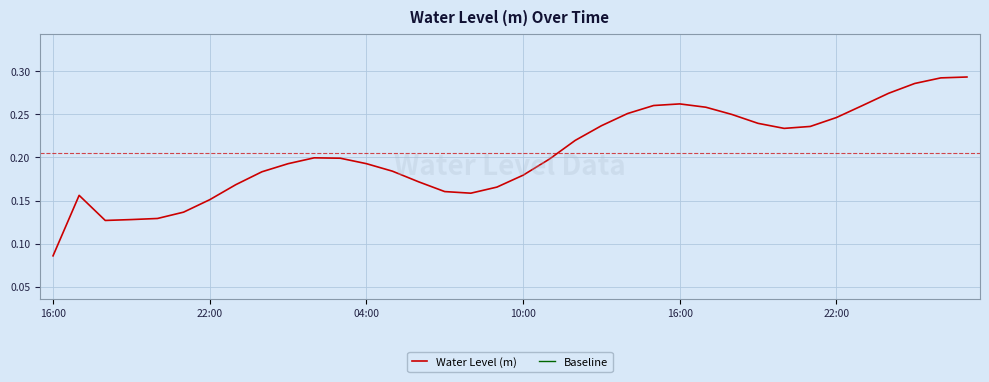

Between 22 and 16:00, which is larger?

22